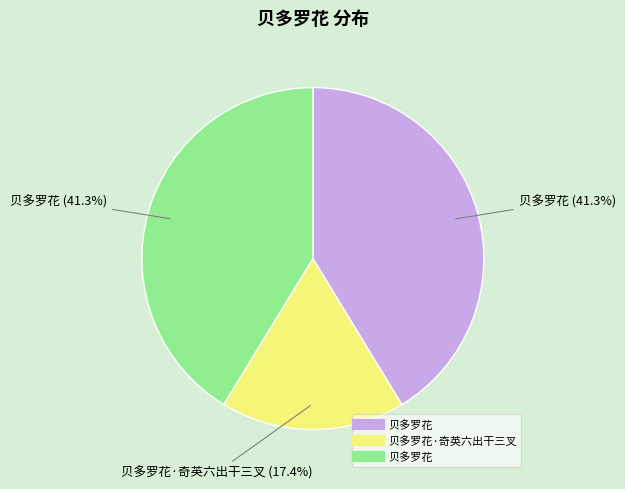

Is there any slice that represents more than half of the pie?

No